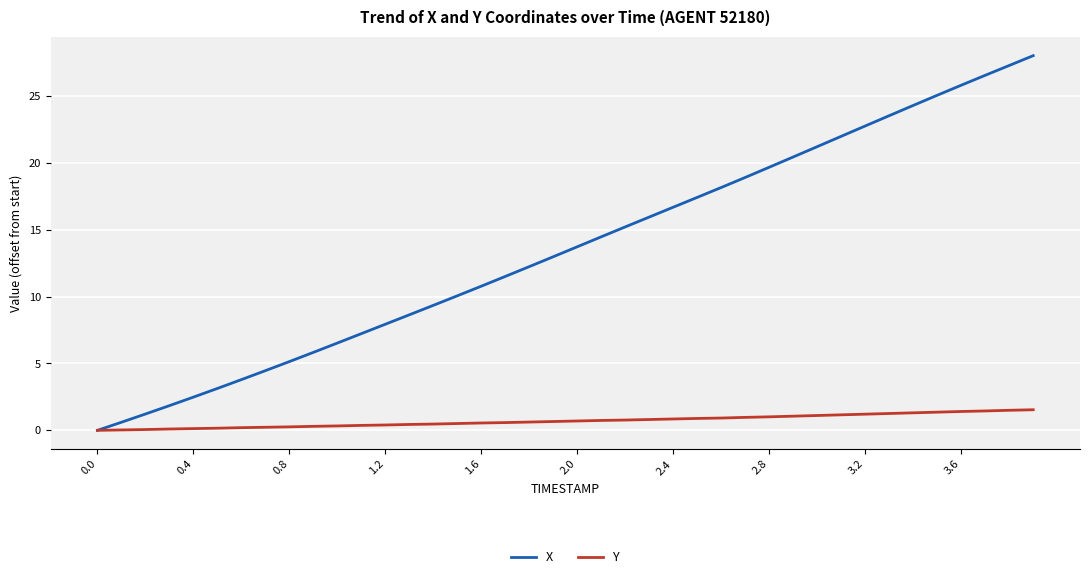

What is the maximum value for X?

28.0